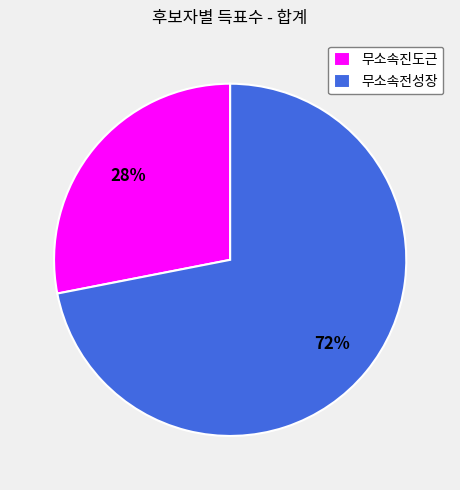

Combined, do 무소속전성장 and 무소속진도근 account for over 50%?

Yes